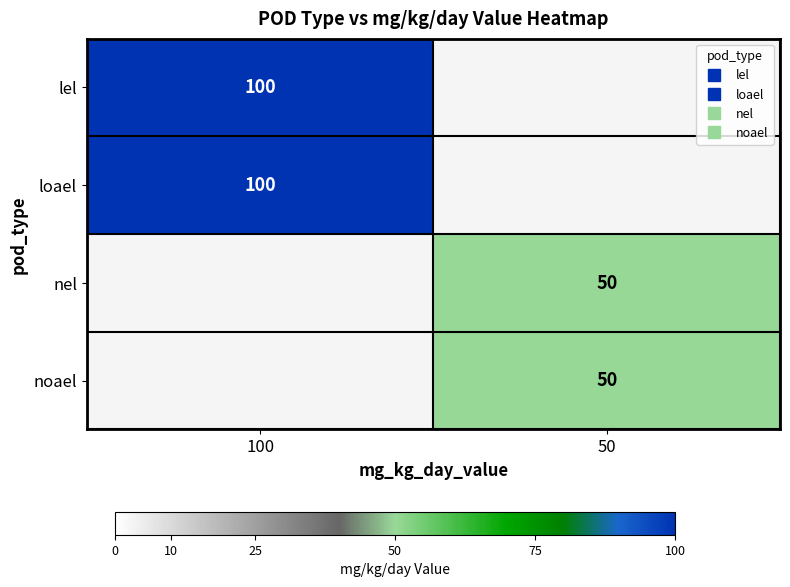

Is it true that noael equals 50.0 at 50?

True